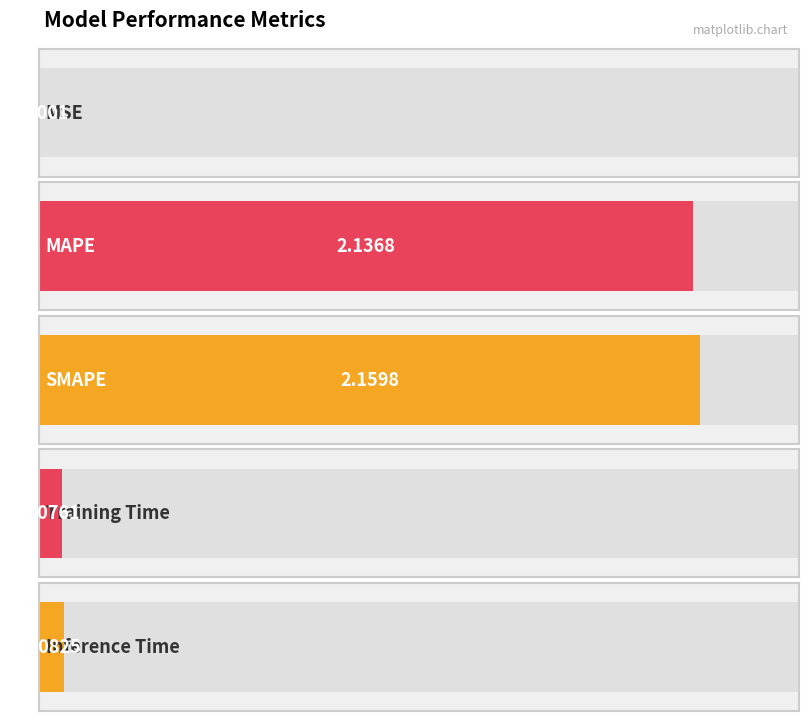

Which has a higher value, SMAPE or MSE?

SMAPE